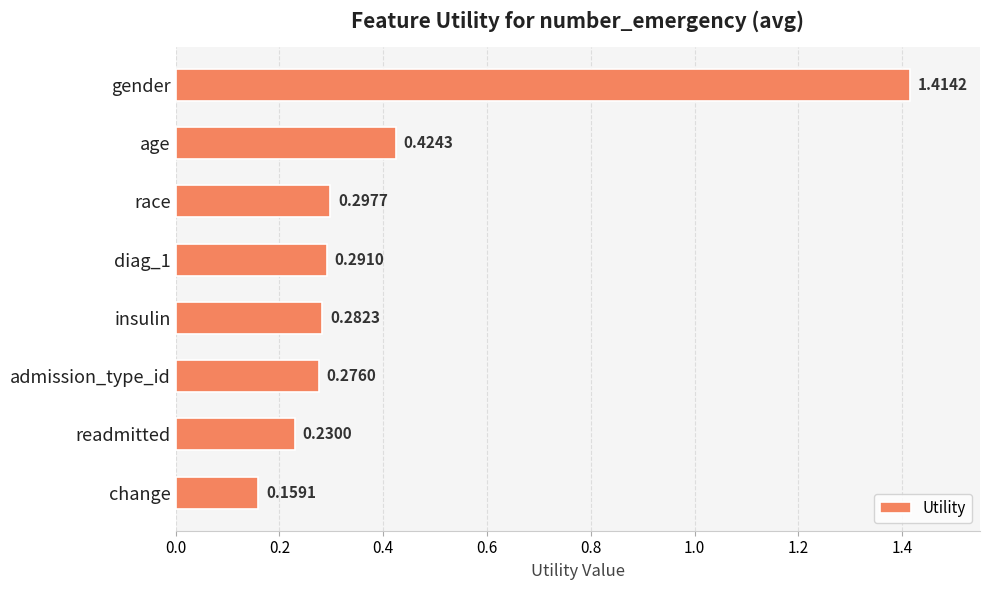

Rank the categories by value from lowest to highest.

change, readmitted, admission_type_id, insulin, diag_1, race, age, gender